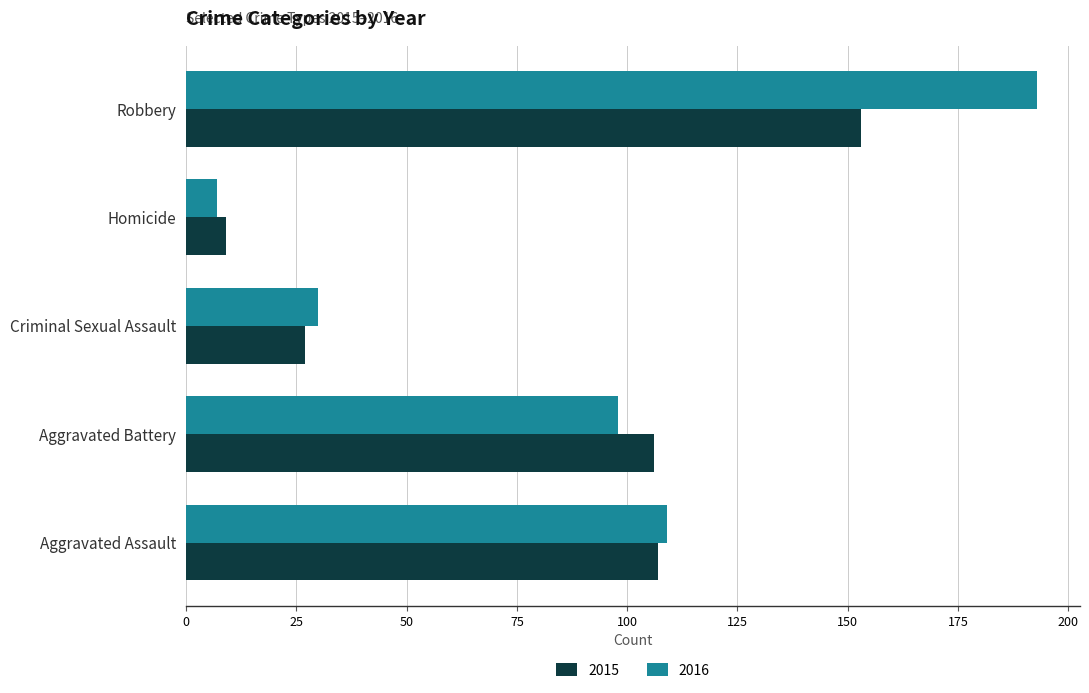

Which category has the lowest value across all series?

Homicide